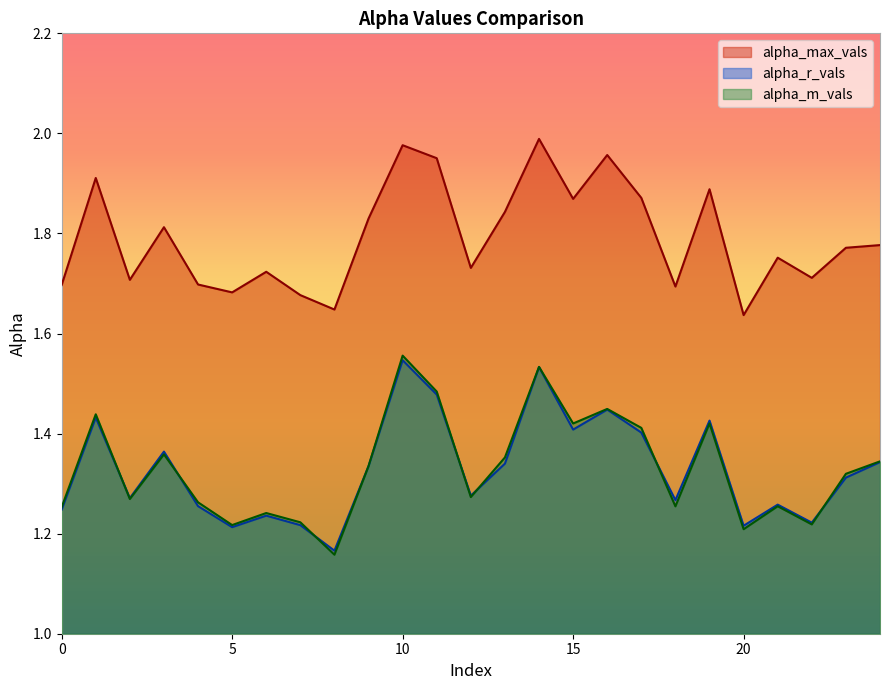

At which category does alpha_max_vals reach its first local peak?

1